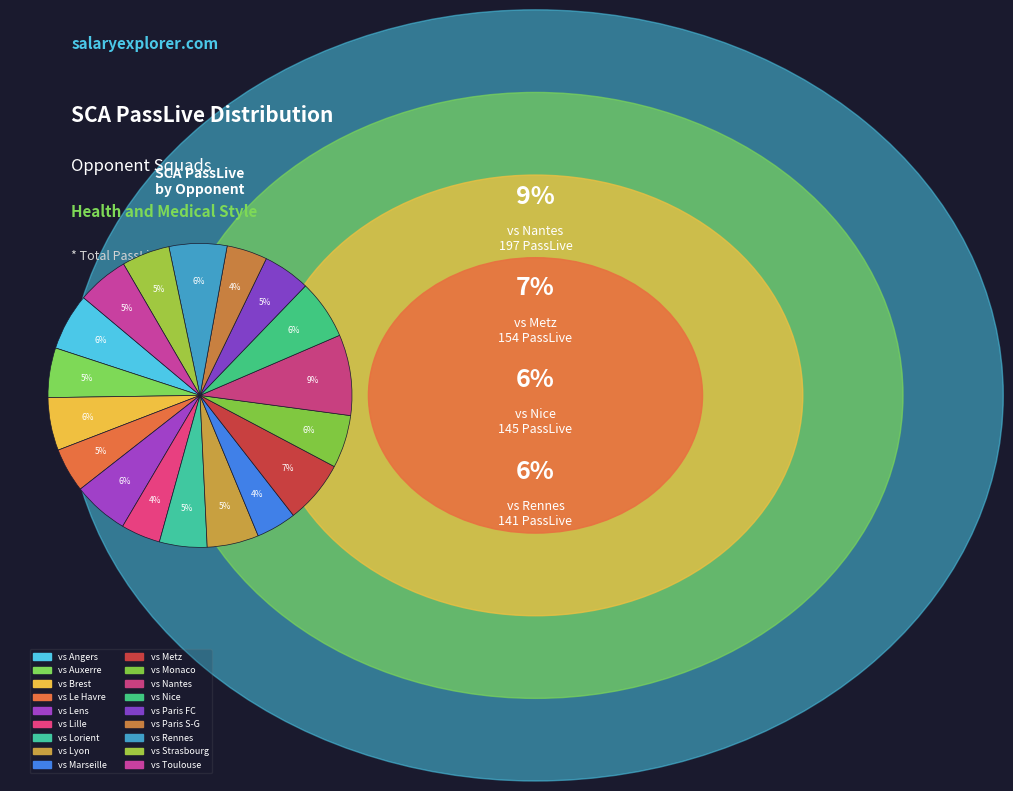

Which category has the smallest portion of the pie?

vs Lille